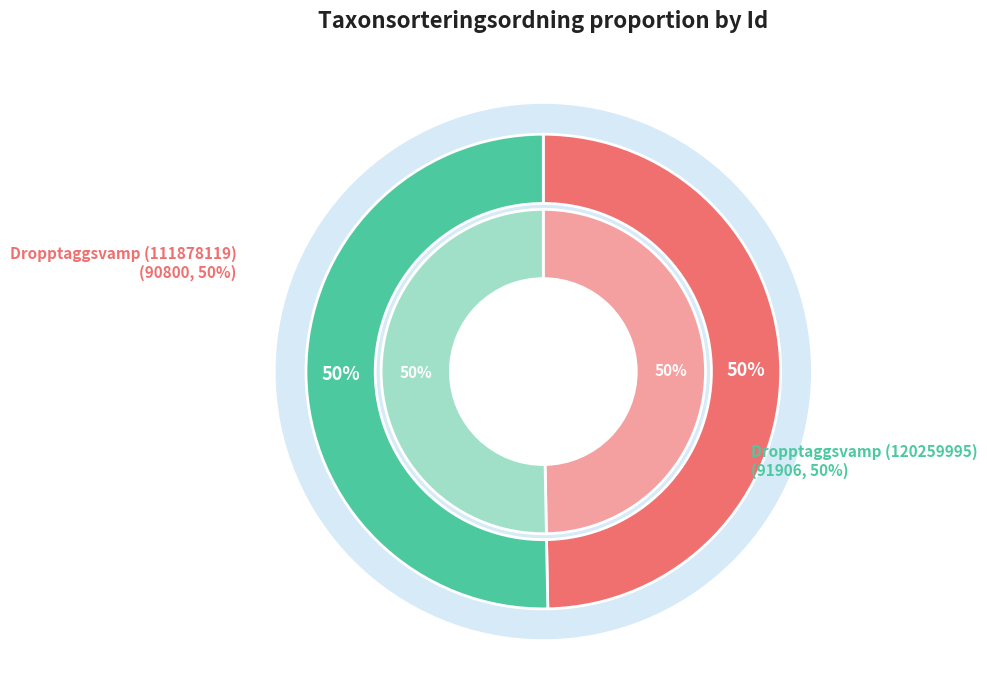

Which slice is the largest?

Dropptaggsvamp (120259995)